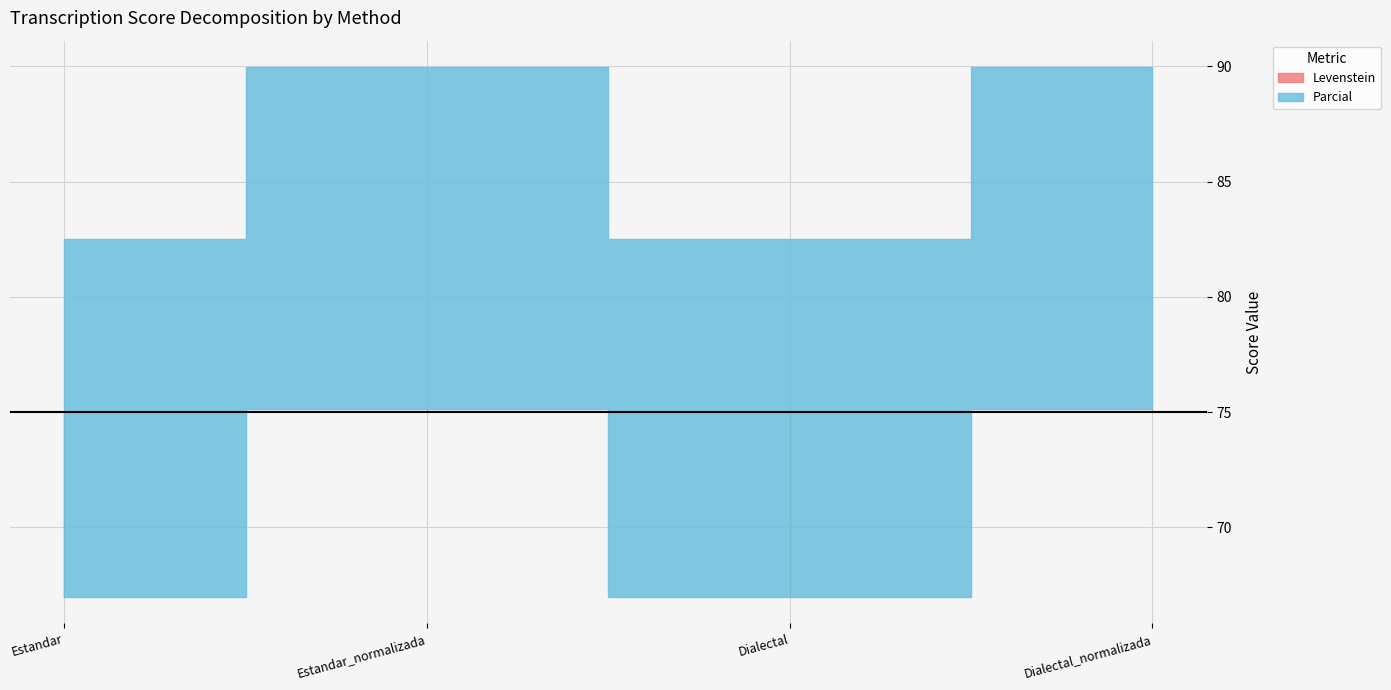

In Parcial, how many points are lower than both neighbors (excluding endpoints)?

1